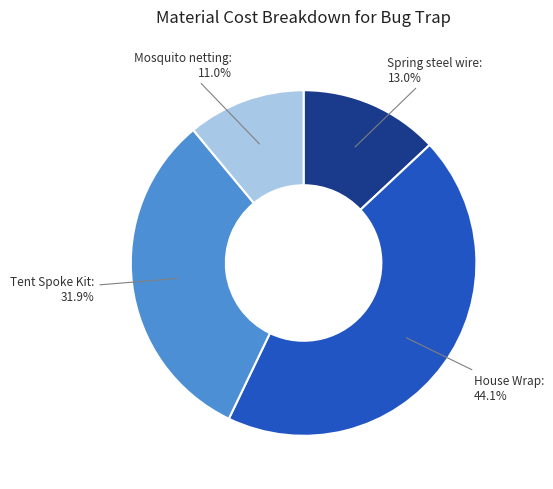

Does any single category account for the majority?

No